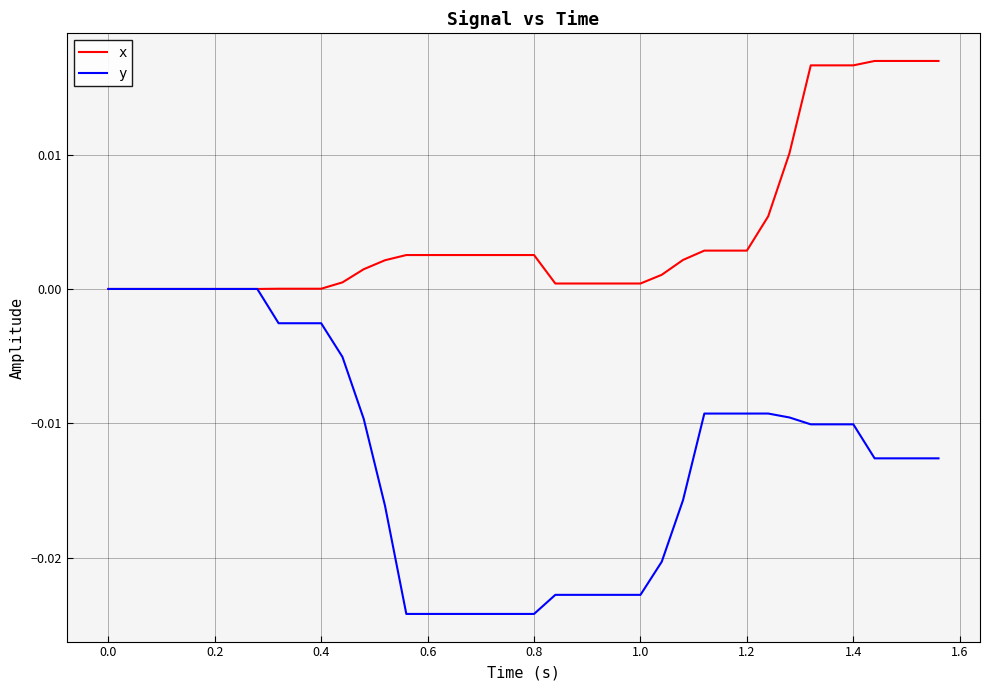

How many lines are shown in the chart?

2